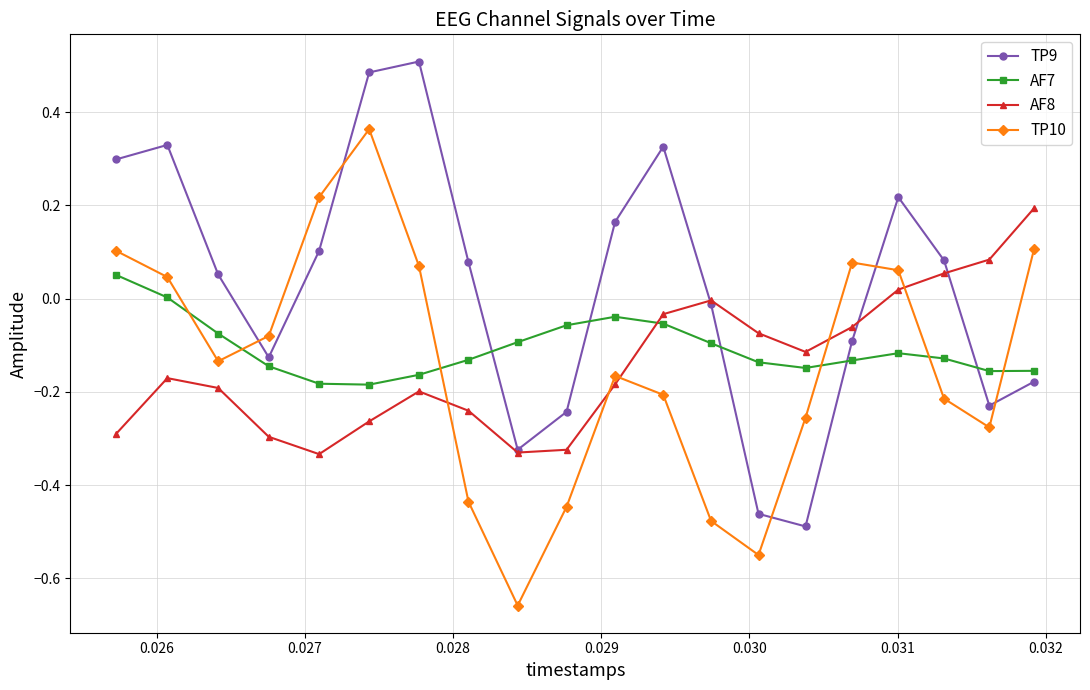

How many negative values does the TP10 series have?

12